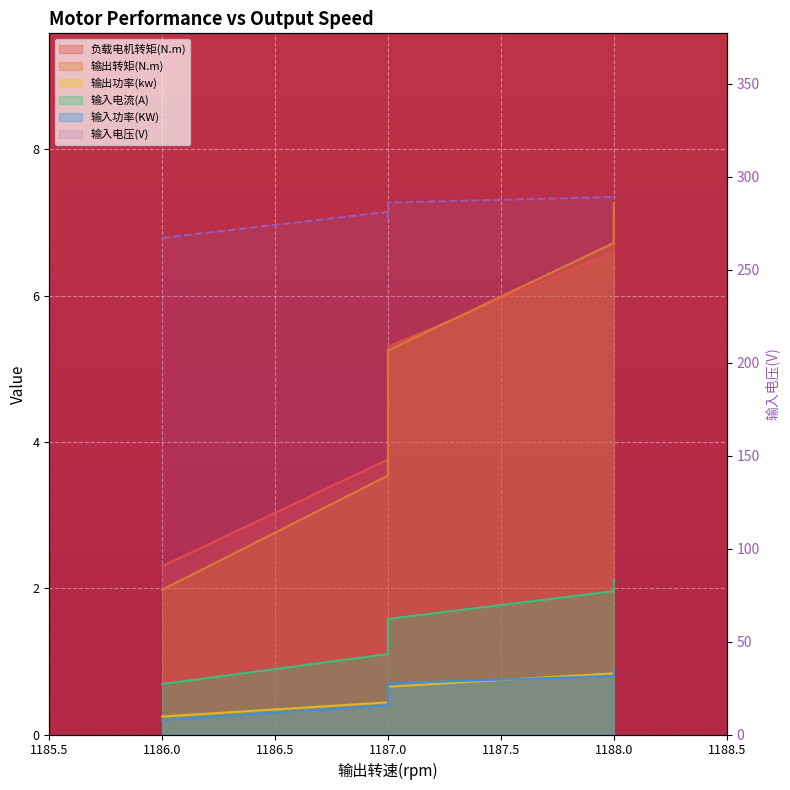

The value at 1188.0 is 412. True or false?

False